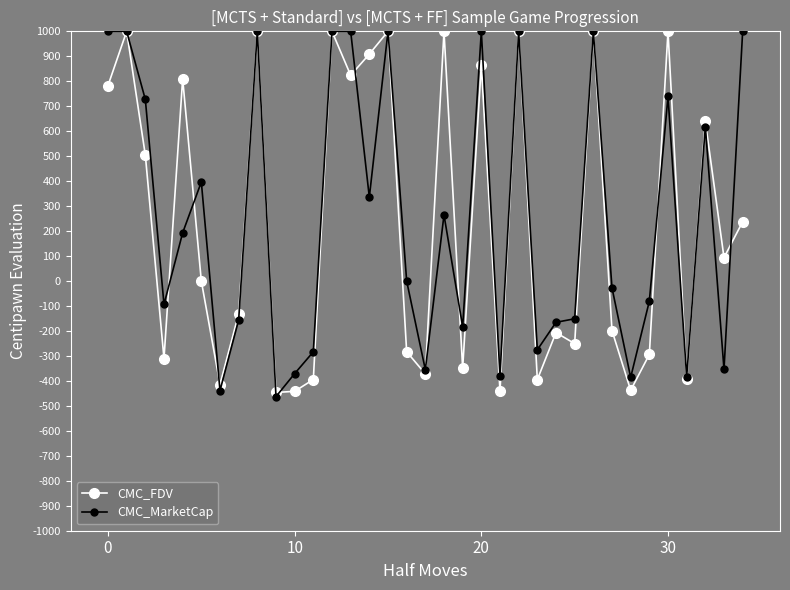

What is the sum of all CMC_FDV values?

7908.7